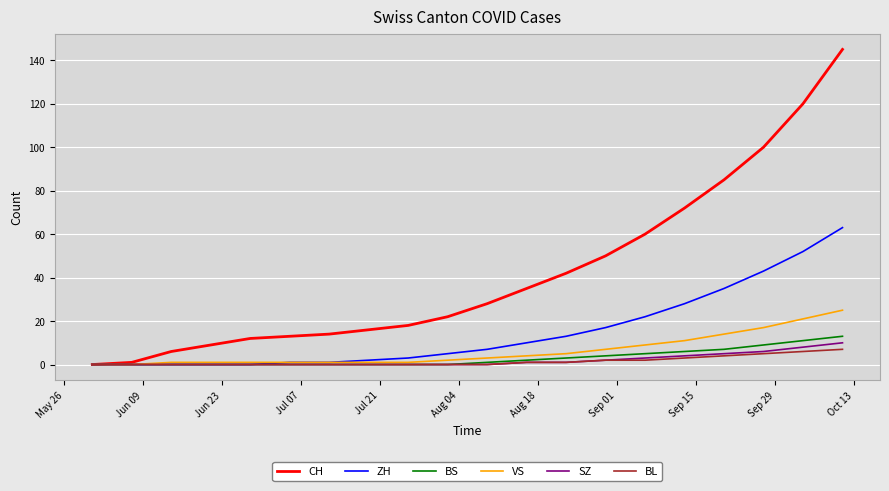

Which series has the largest total across all categories?

CH